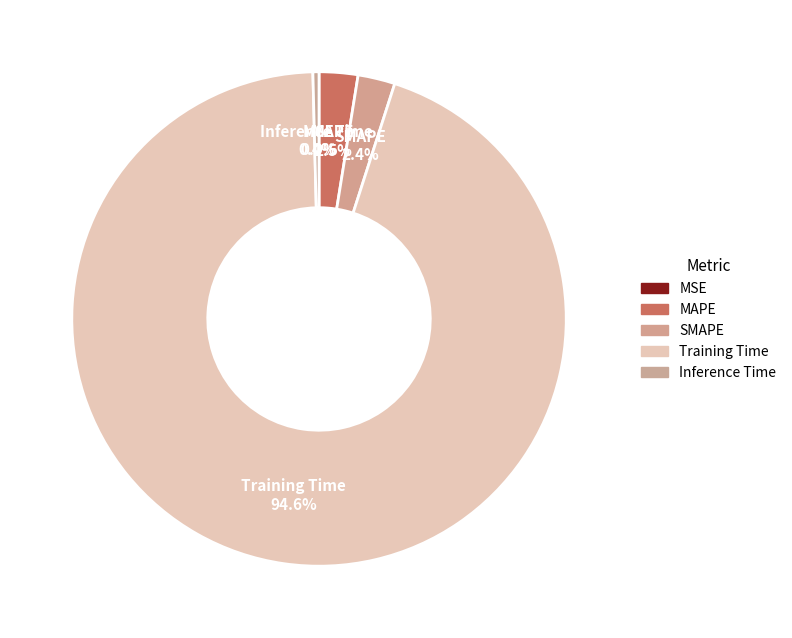

Which slice is the smallest?

MSE